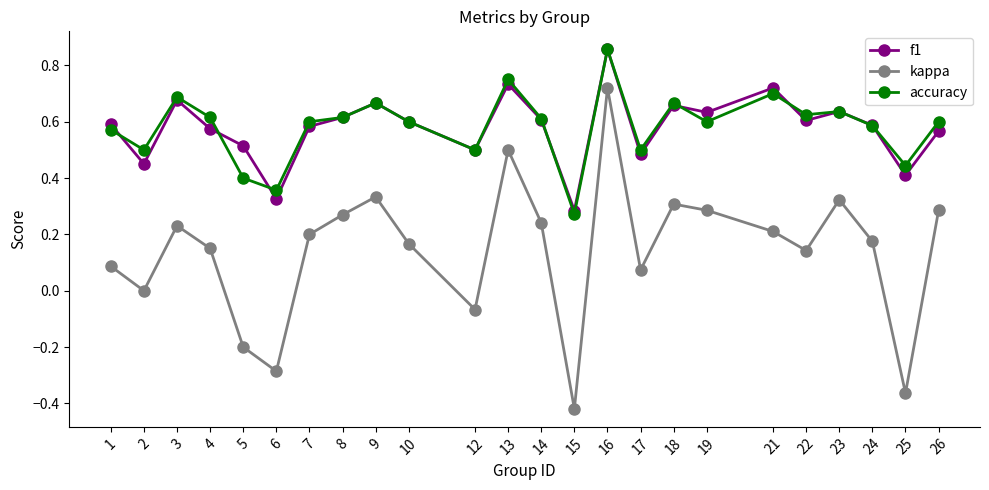

How many categories are shown in the chart?

24